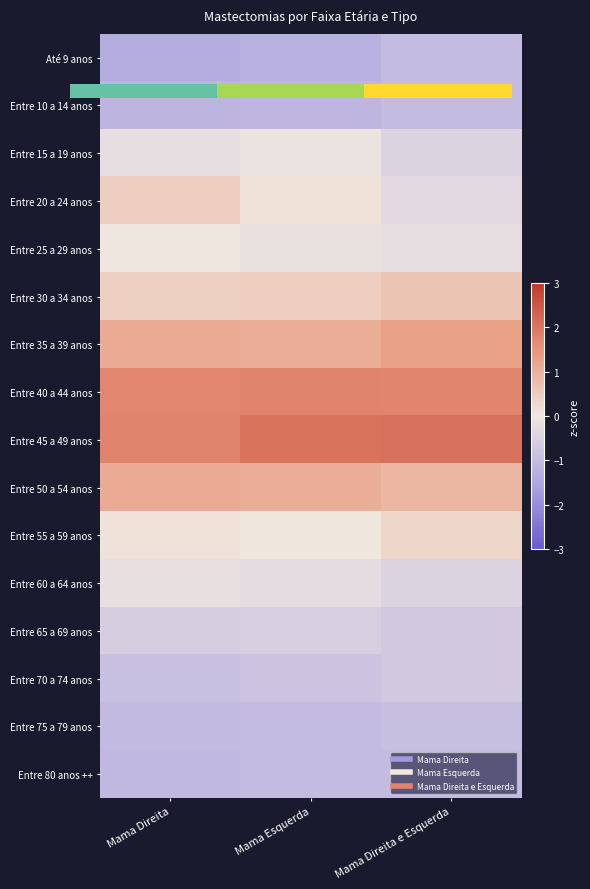

What is the sum of the Entre 60 a 64 anos values at Mama Direita e Esquerda and Mama Direita?

-0.6